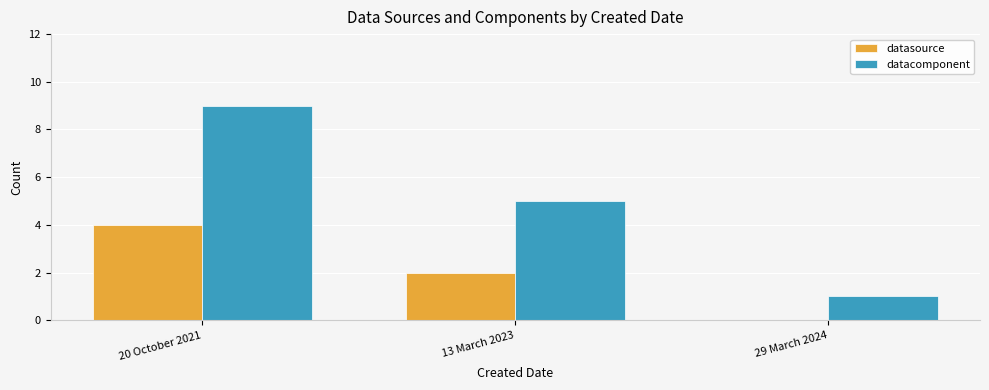

Where is datacomponent nearest to the value 5?

13 March 2023